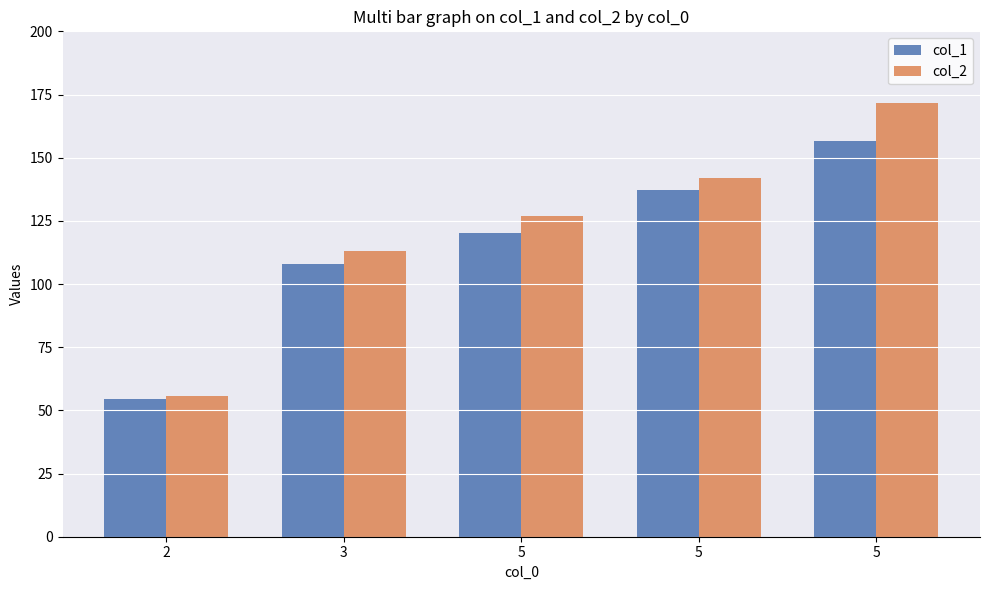

The value of col_1 at 5 is 49.9. True or false?

False